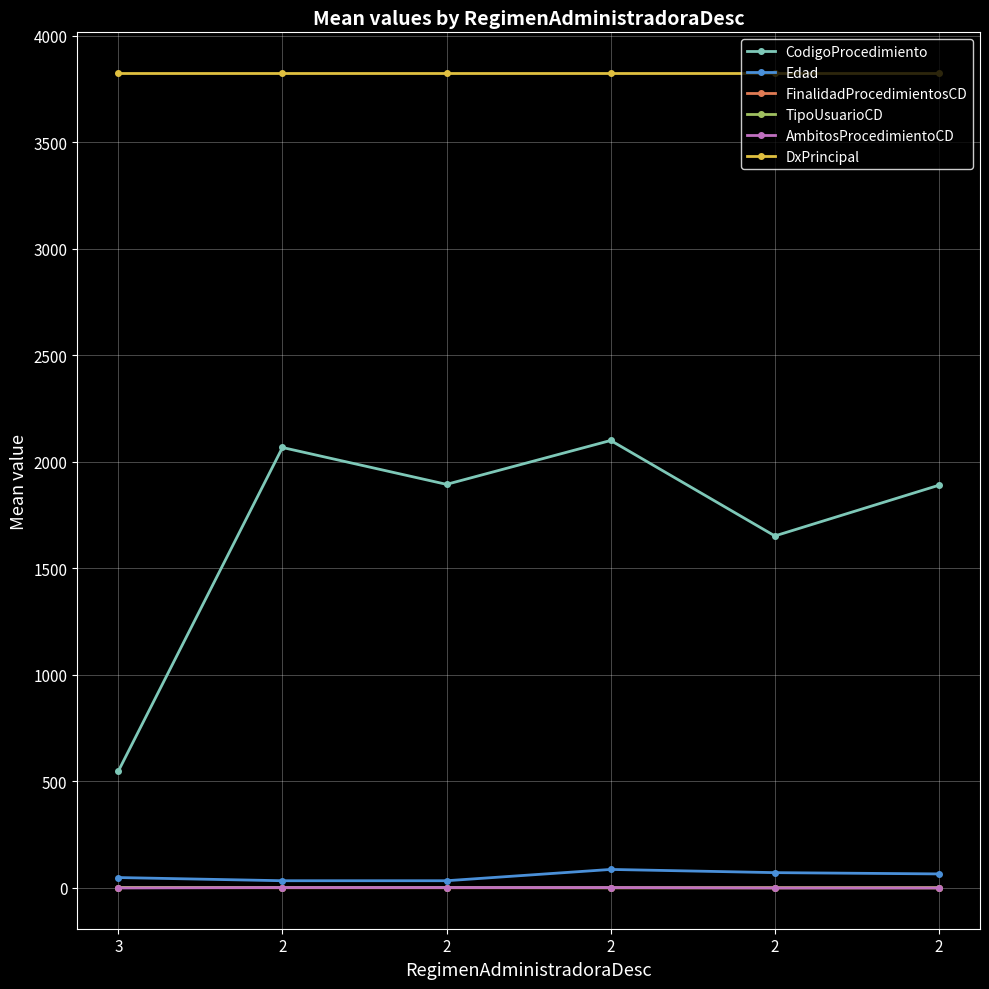

What is the value of the AmbitosProcedimientoCD point at the 5th from the left?

2